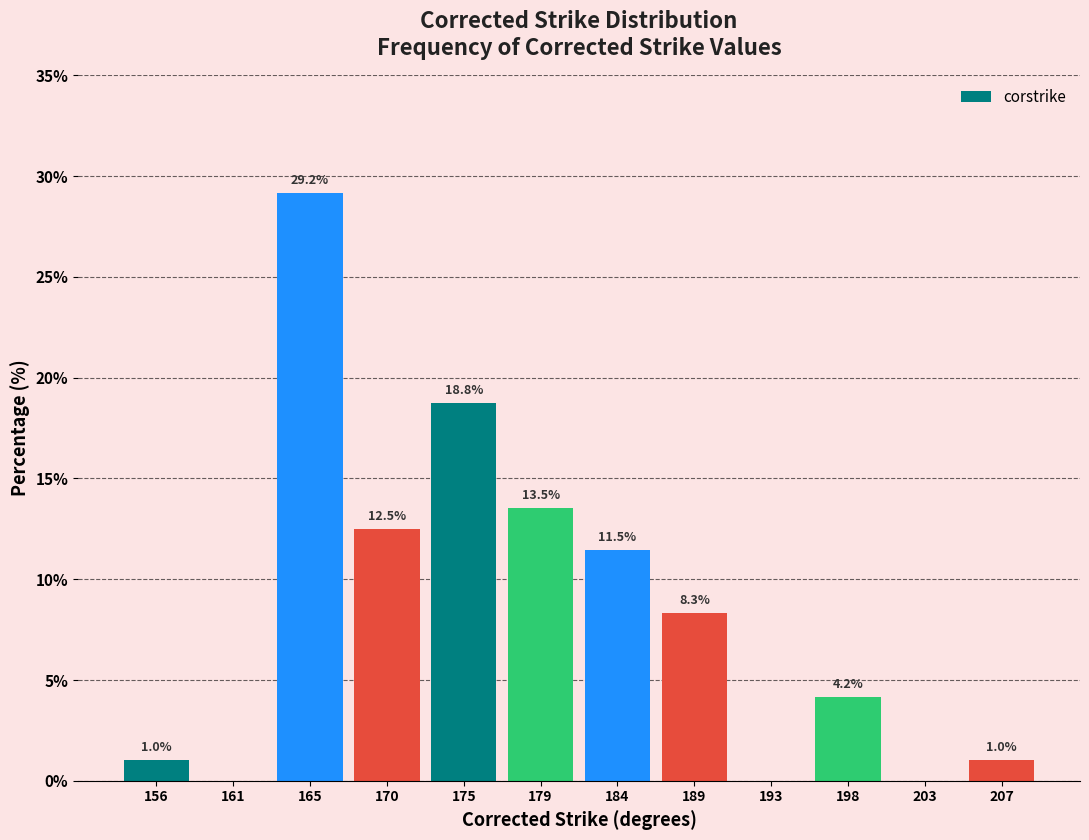

Reading right to left, transcribe all the data shown in this chart.

207=1.0	203=0.0	198=4.2	193=0.0	189=8.3	184=11.5	179=13.5	175=18.8	170=12.5	165=29.2	161=0.0	156=1.0